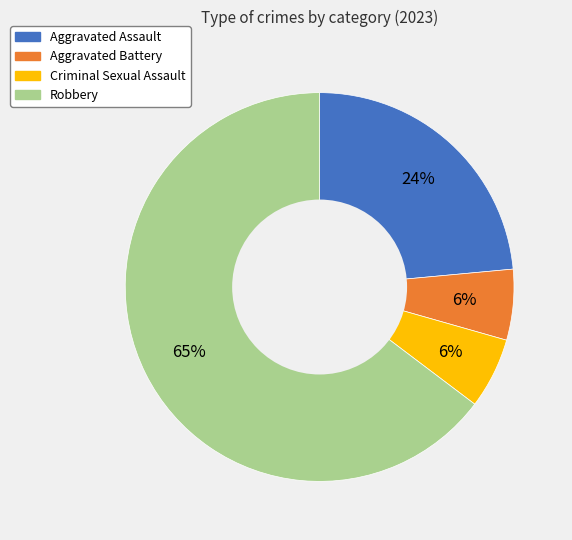

What percentage is the Aggravated Assault slice, to the nearest percent?

24%